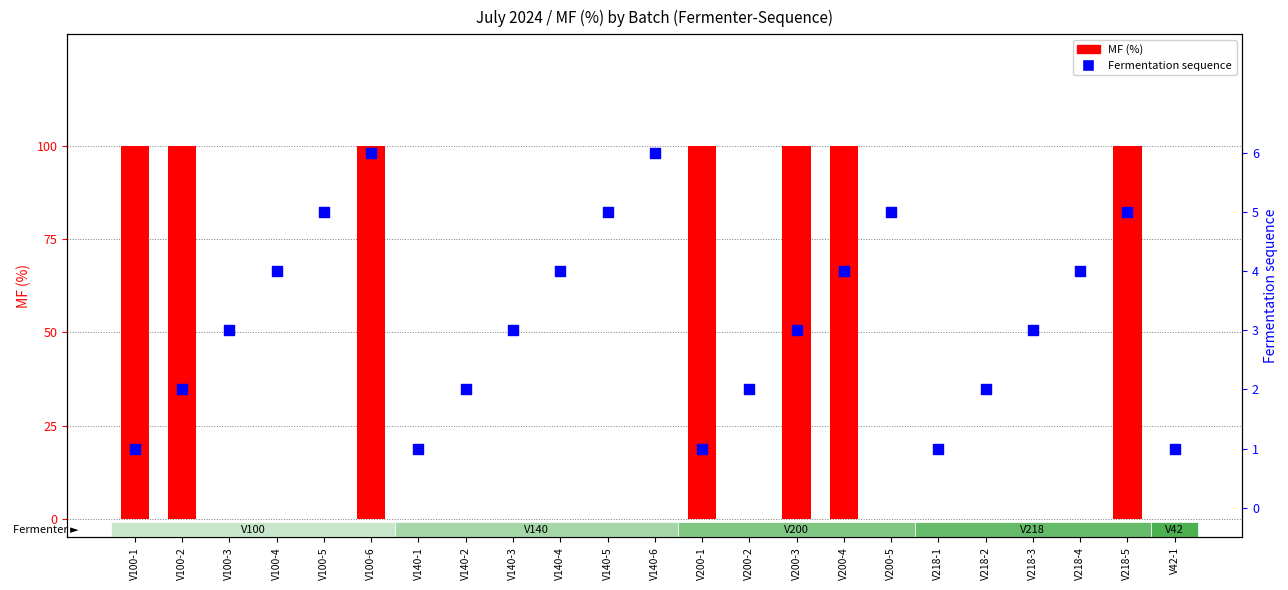

Which series has the widest spread of Y values?

MF (%)